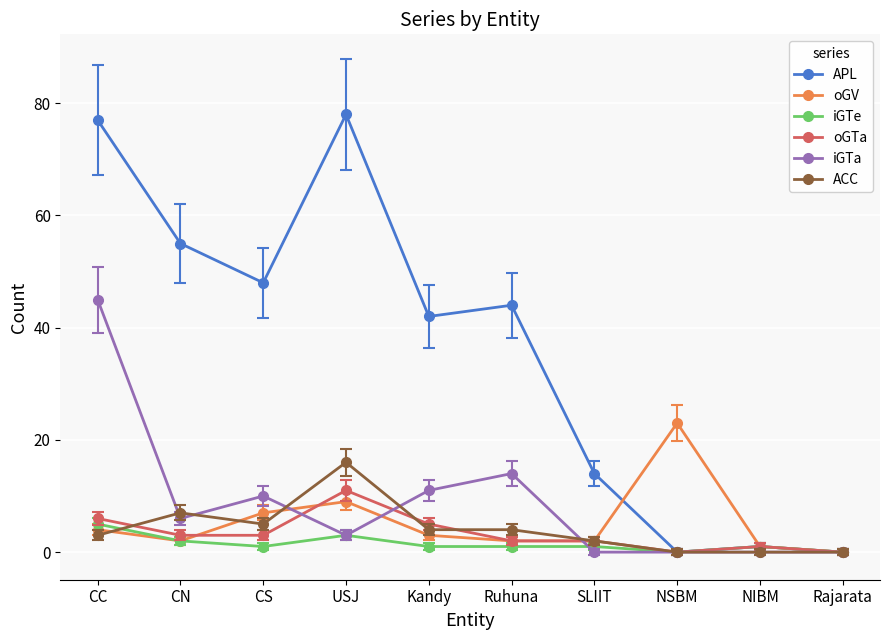

What is the value of the iGTe point at the 4th from the left?

3